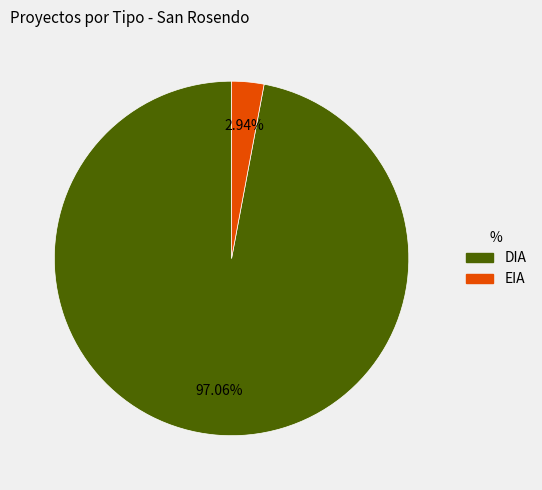

To the nearest percent, what portion does DIA represent?

97%